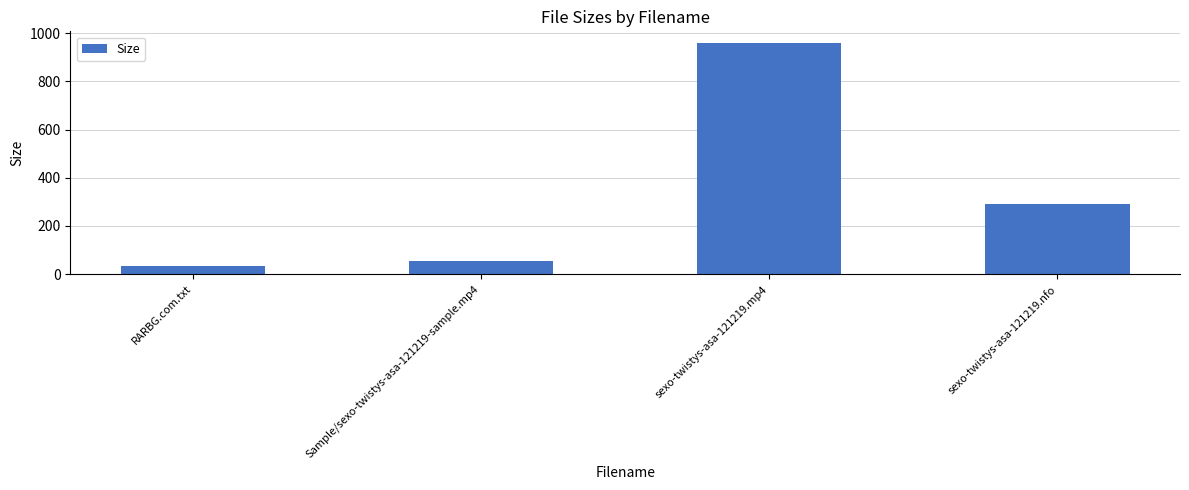

Reading right to left, list all the values displayed in this chart.

sexo-twistys-asa-121219.nfo=291.0	sexo-twistys-asa-121219.mp4=959.5	Sample/sexo-twistys-asa-121219-sample.mp4=56.3	RARBG.com.txt=34.0